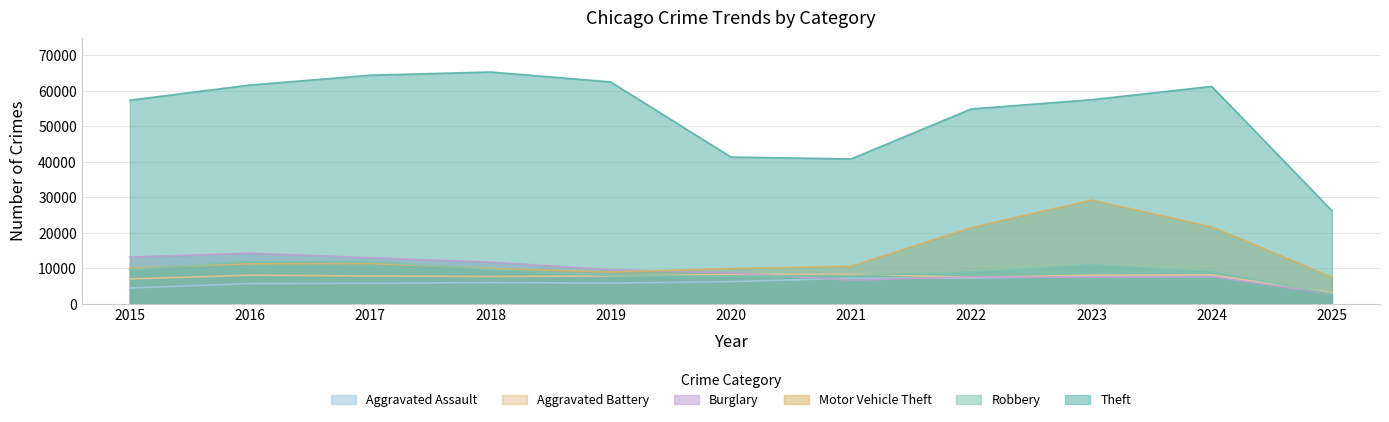

What is the spread (max minus min) of values at 2017?

58593